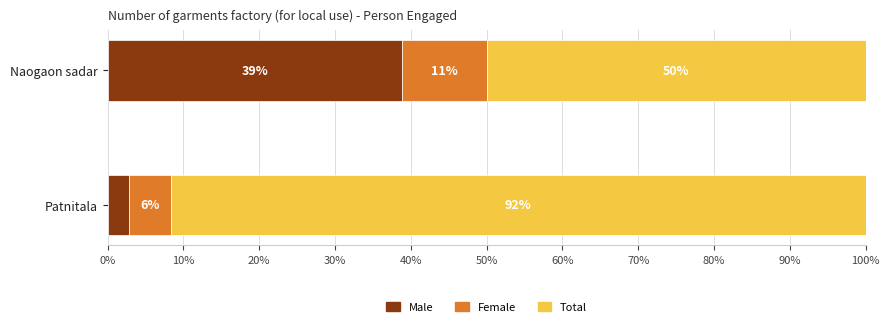

Which category has the highest value in the Male series?

Naogaon sadar